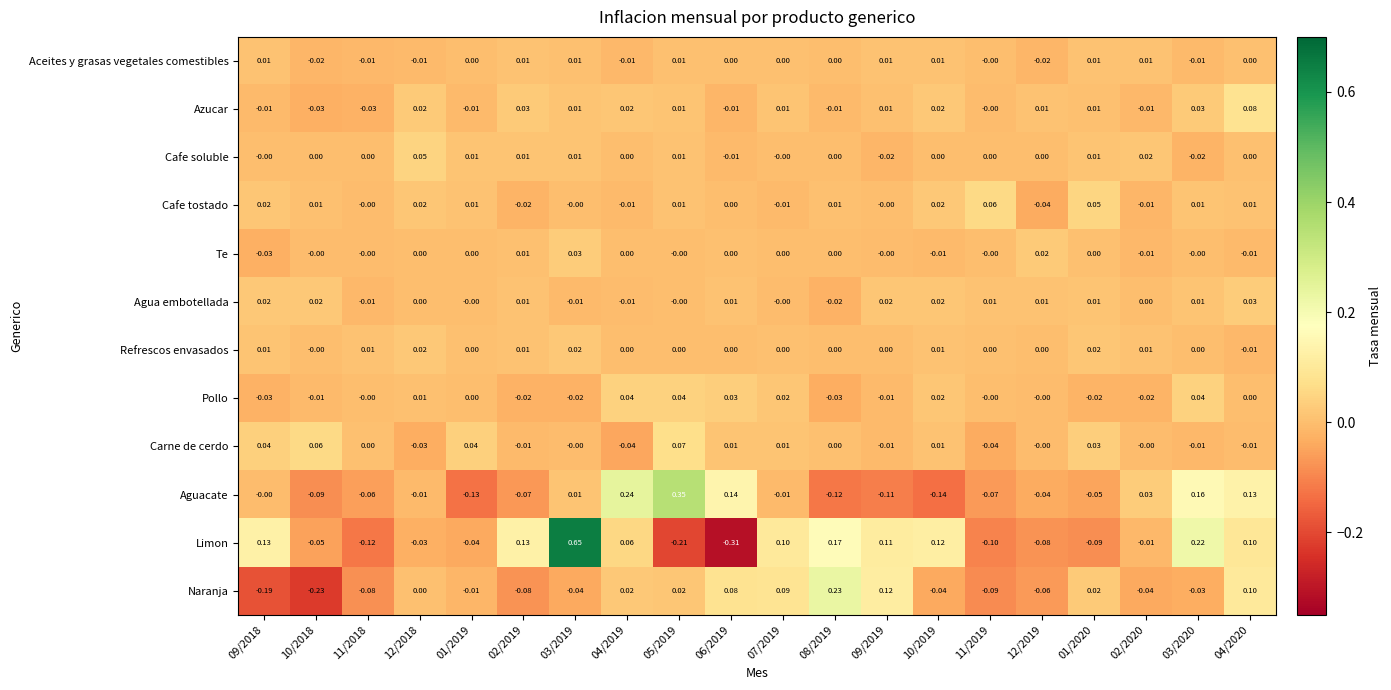

Which series has the widest spread of values?

Limon